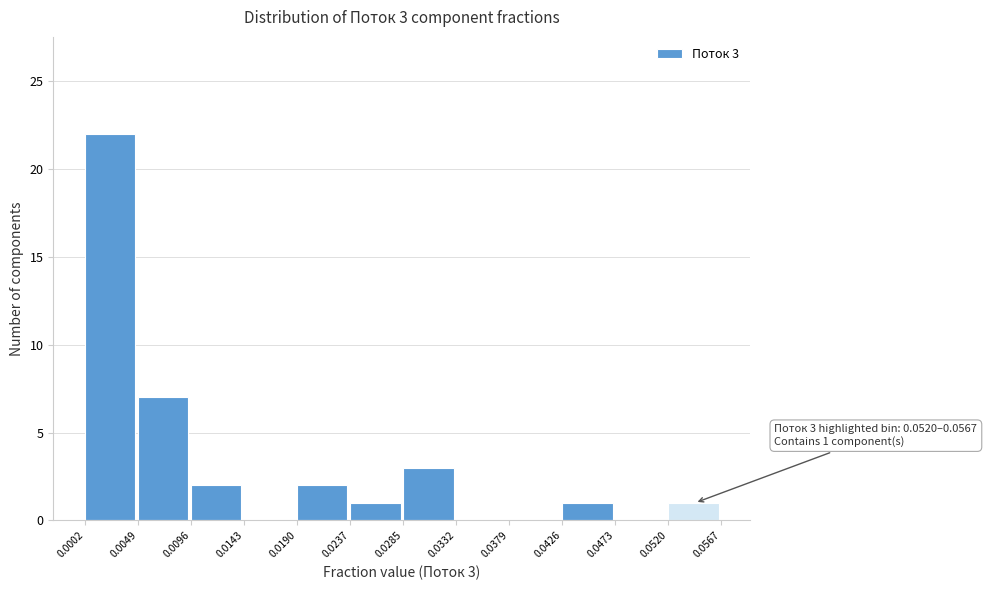

Over which range of the x-axis is the bar tallest?

0.0002 to 0.0049